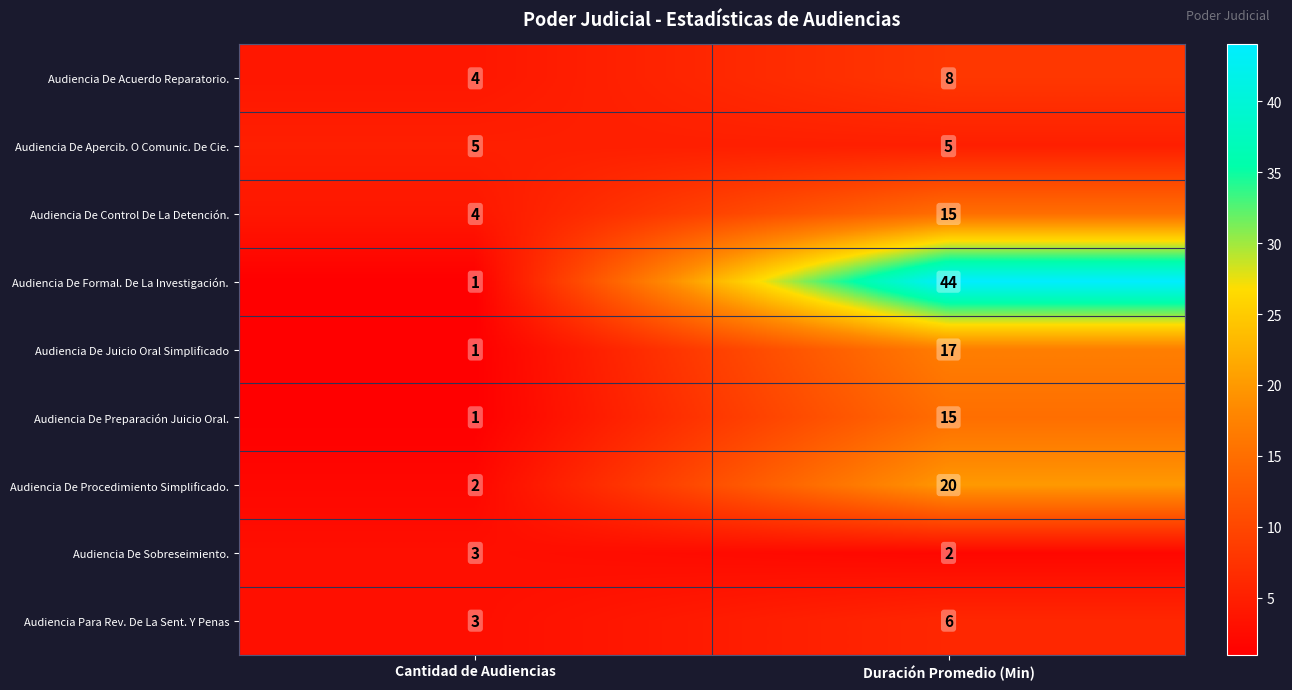

Which series has the largest range (max minus min)?

Audiencia De Formal. De La Investigación.